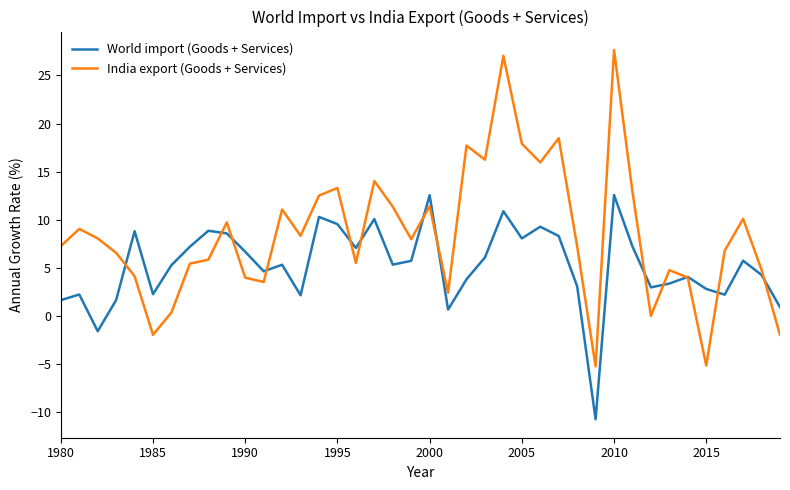

Which series has the largest total across all categories?

India export (Goods + Services)